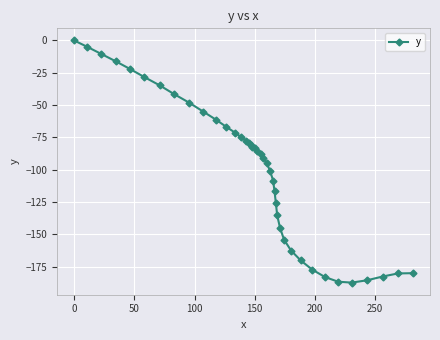

What is the smallest value displayed?

-187.2